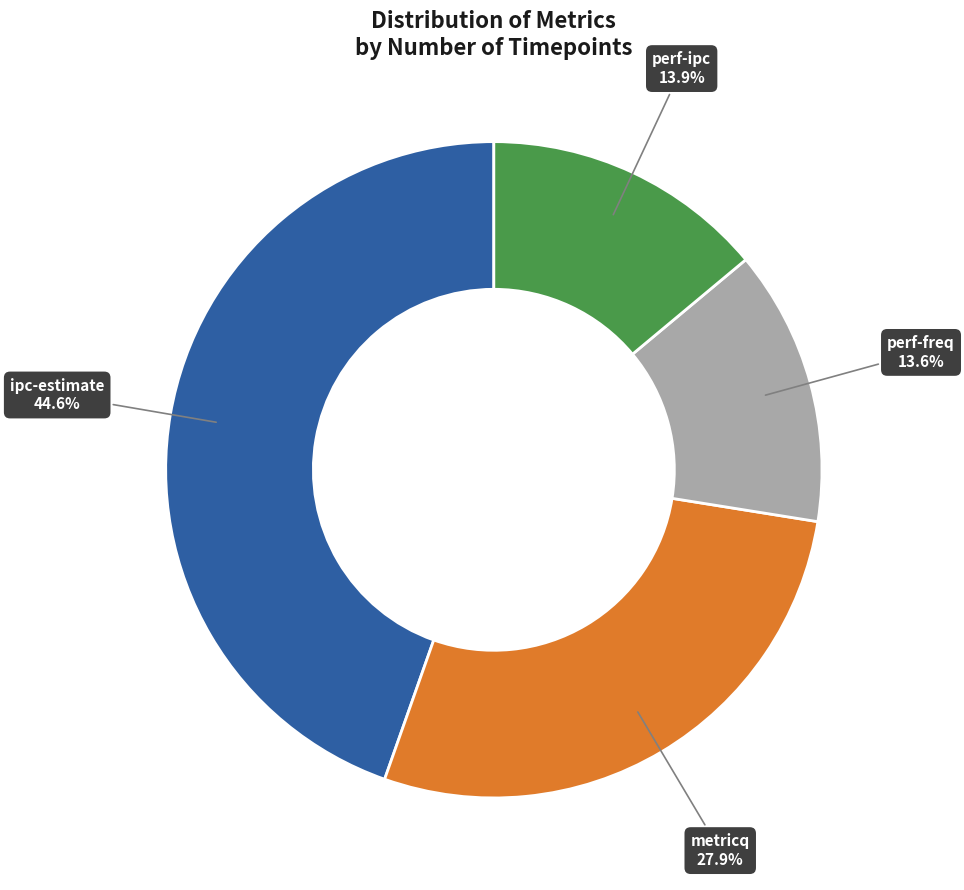

Is there any slice that represents more than half of the pie?

No